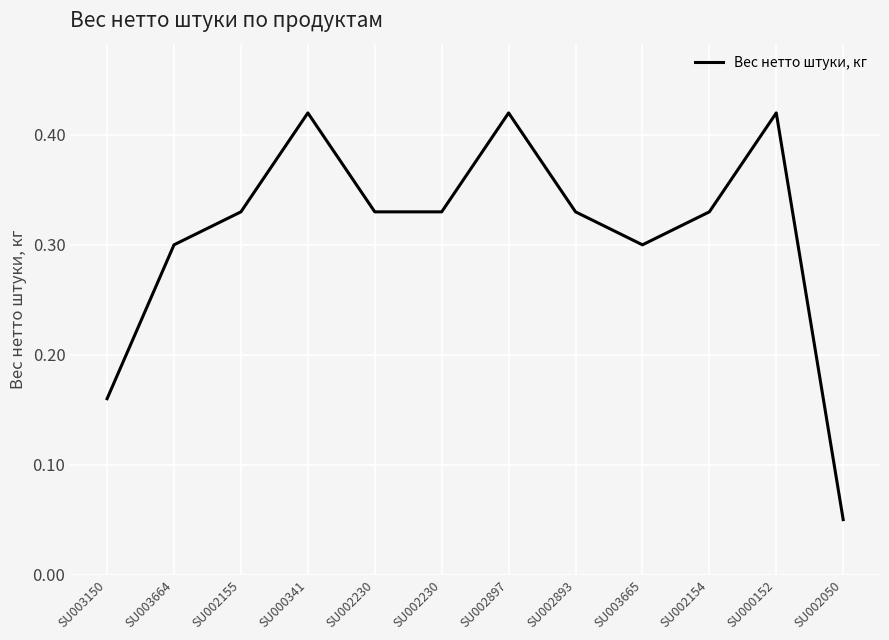

Which category has the lowest value across all series?

SU002050